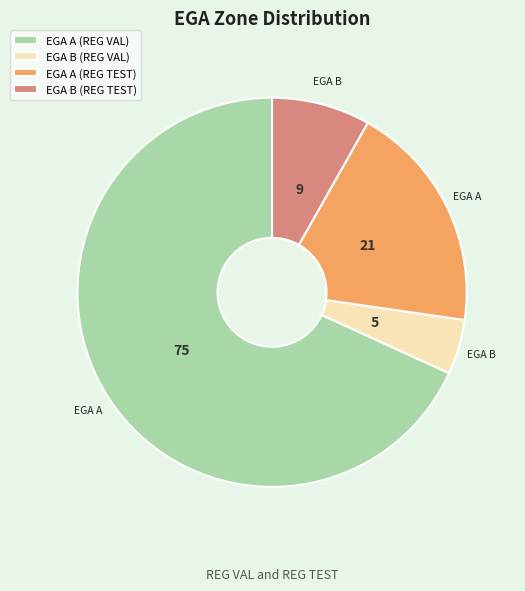

What is the ratio of the value at EGA B (REG TEST) to the value at EGA B (REG VAL)?

1.8